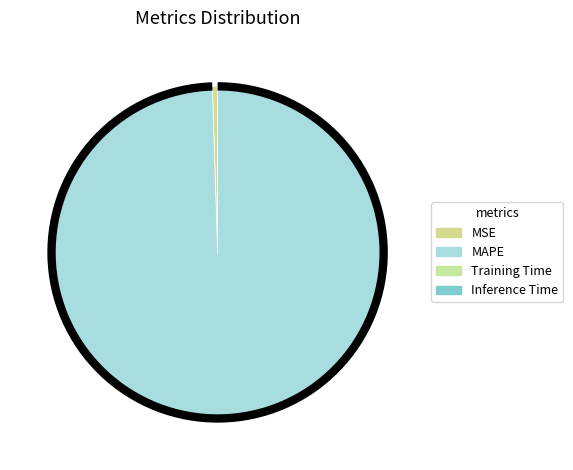

What is the total percentage of MAPE and Inference Time?

99.5%